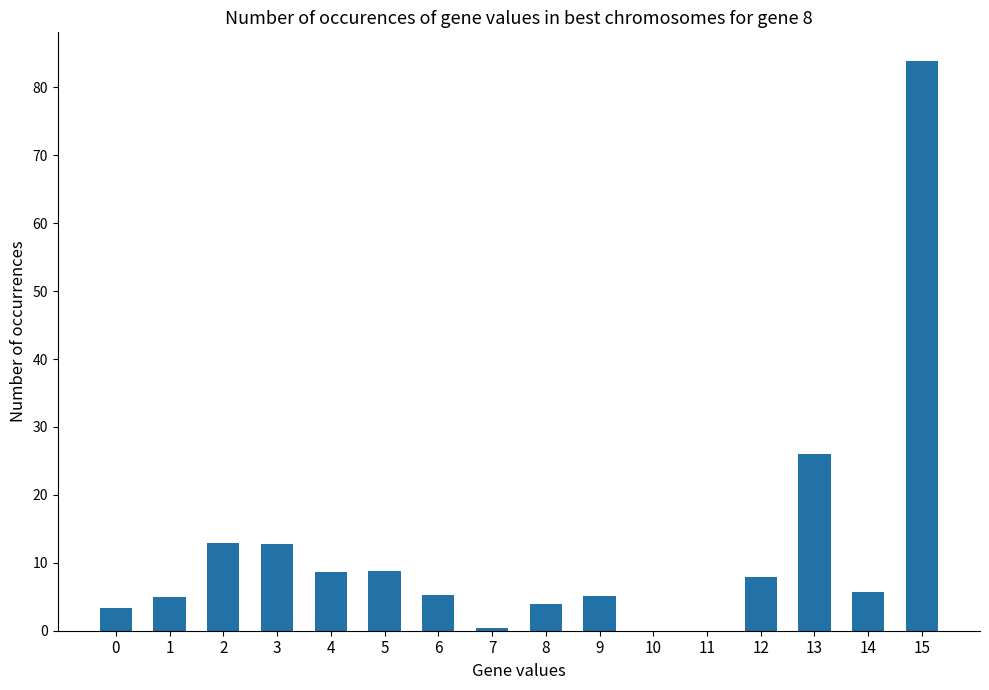

The value at 4 is 8.7. True or false?

True